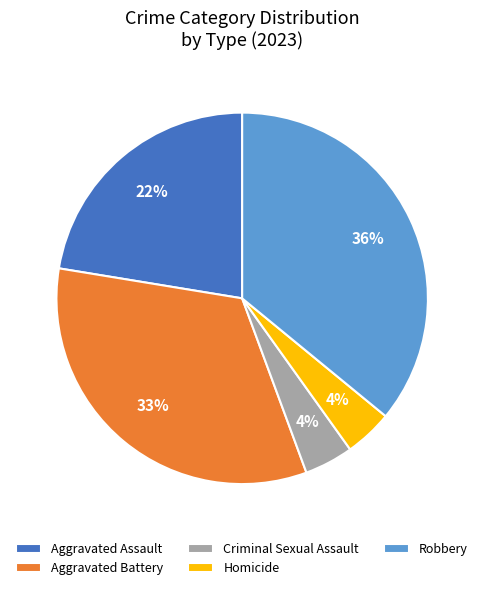

True or false: Aggravated Battery accounts for 20% of the total.

False